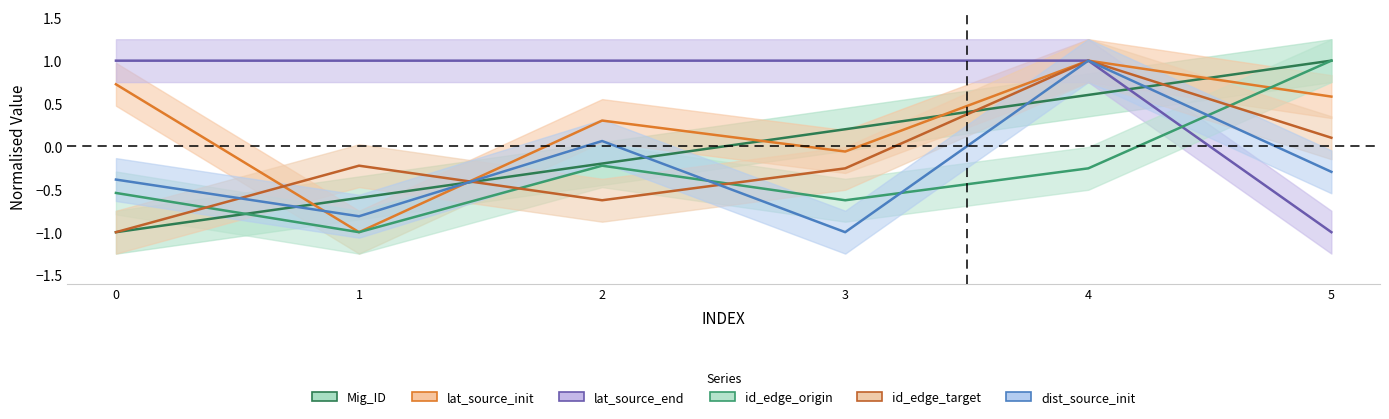

How many values in the dist_source_init series exceed 0?

2